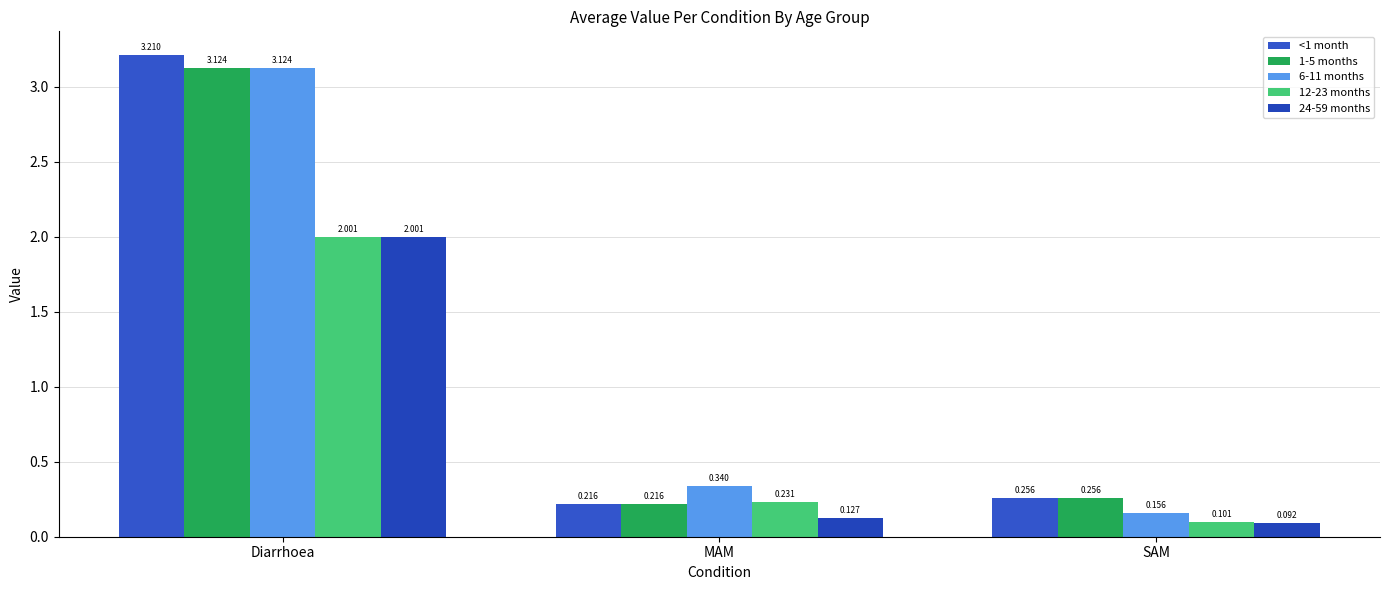

What is the average value of the 12-23 months series?

0.8